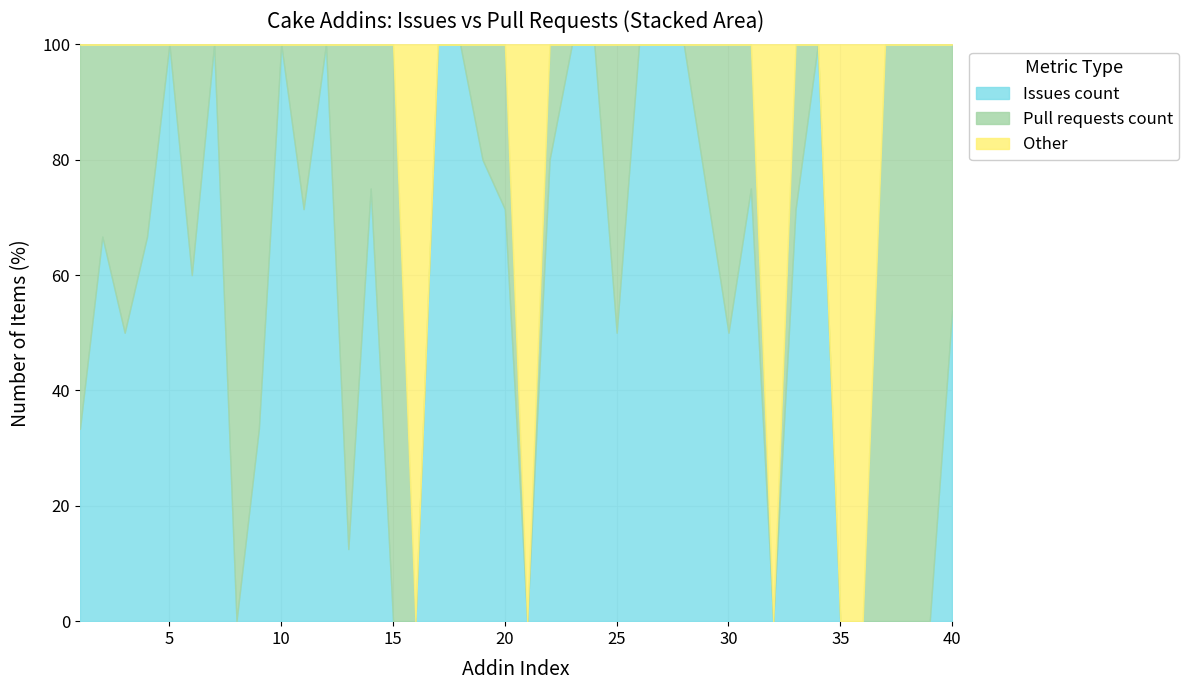

What is the maximum value for Issues count?

100.0